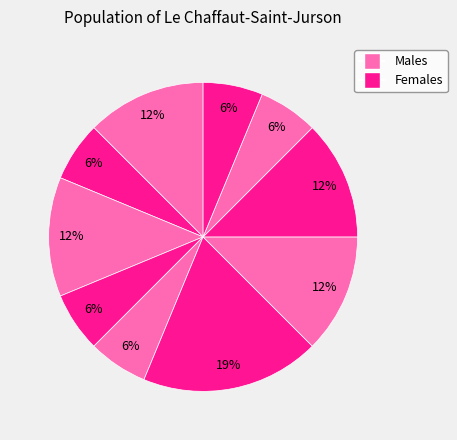

Count the number of slices in the pie.

10